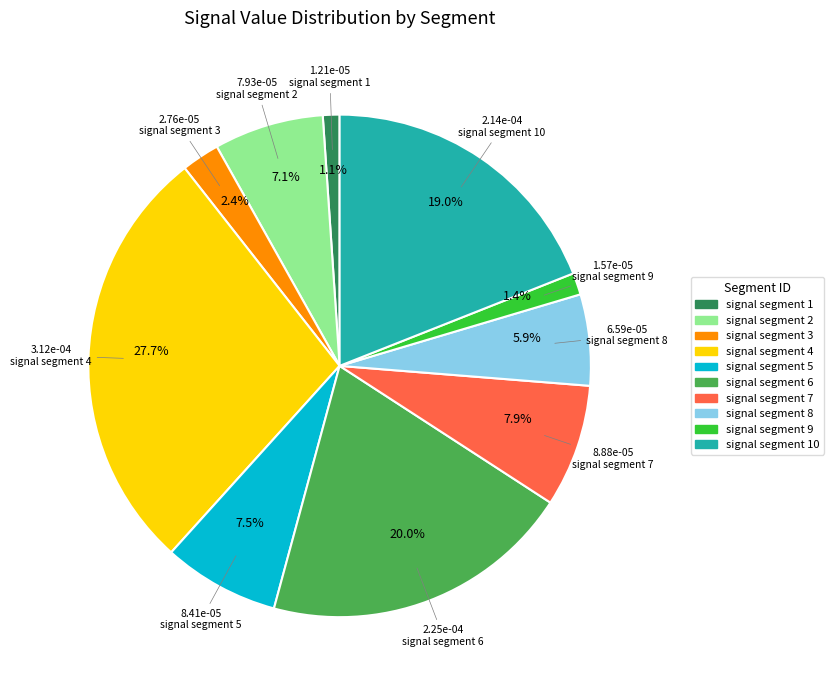

Does any single category account for the majority?

No